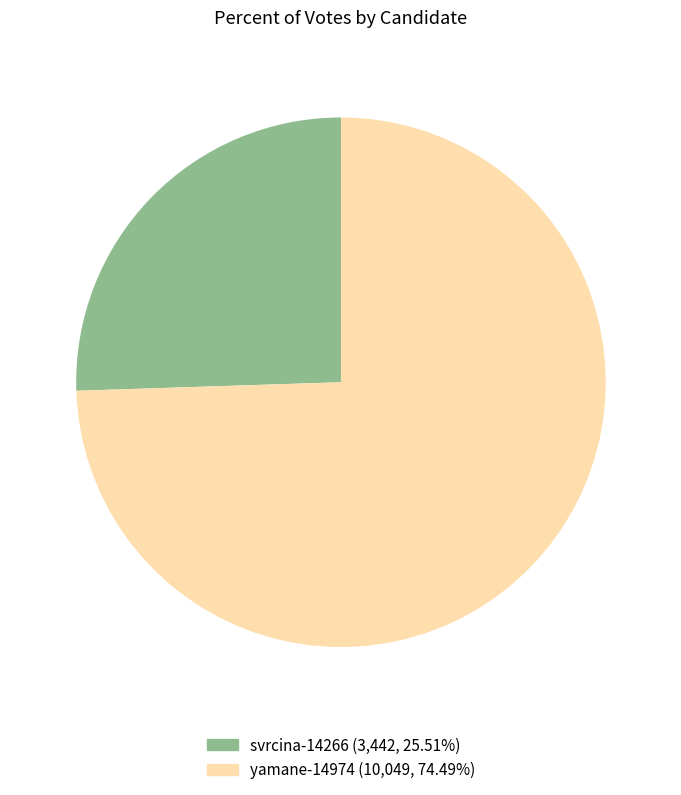

What is the smallest slice in the pie chart?

svrcina-14266